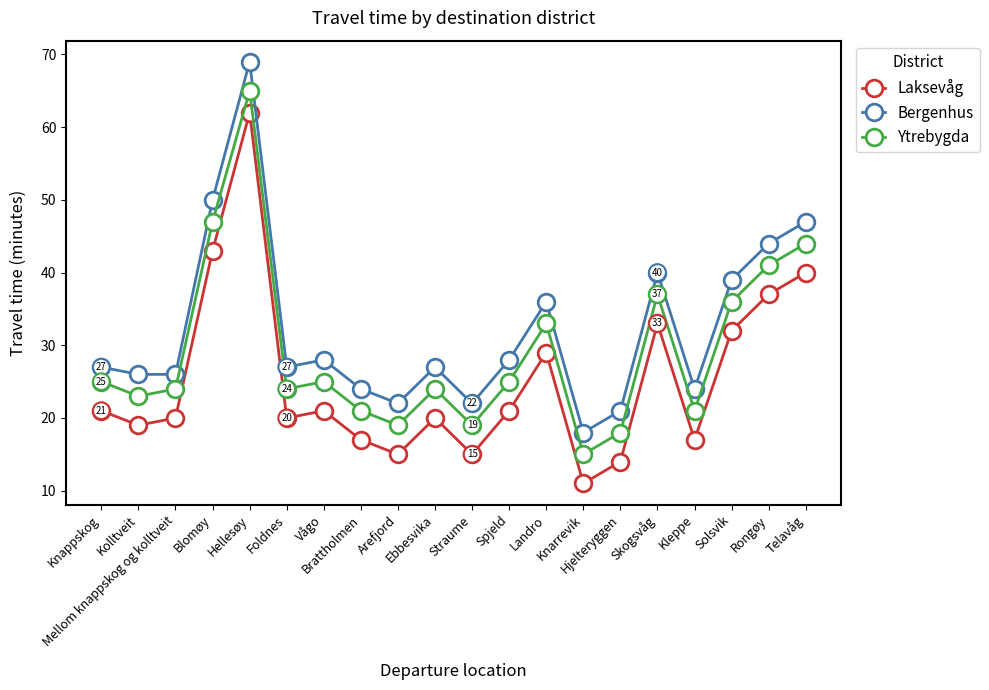

What position from the right is Knarrevik?

7